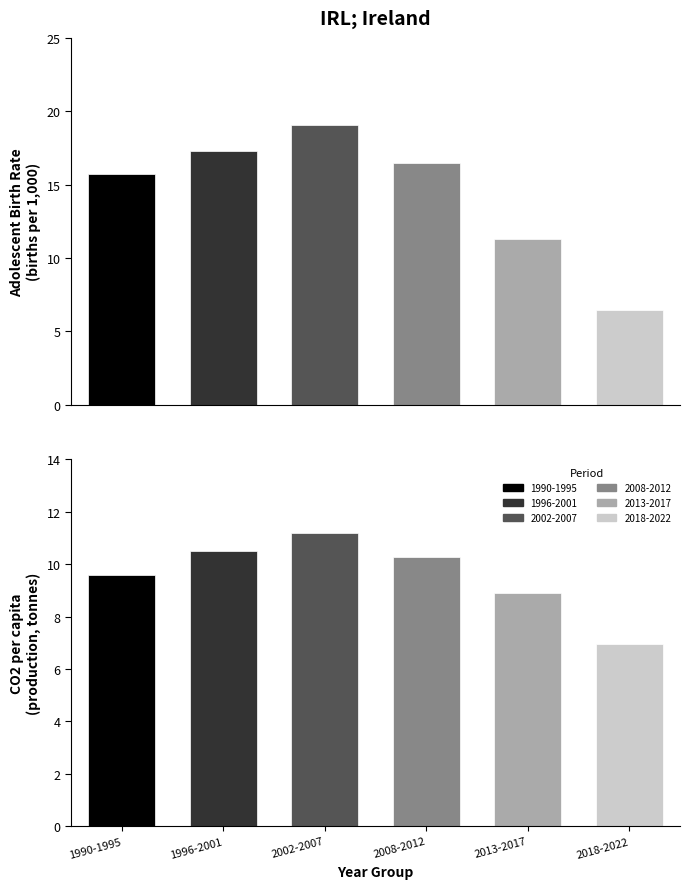

List the series in order of their overall mean, highest first.

Adolescent Birth Rate, CO2 per capita